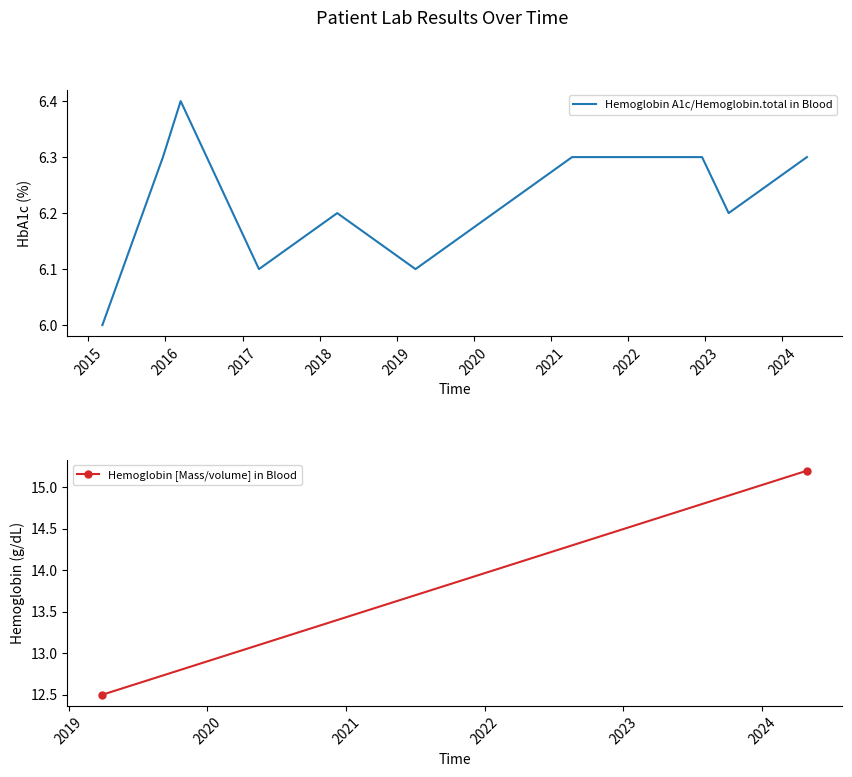

What is the maximum value shown in the chart?

6.4